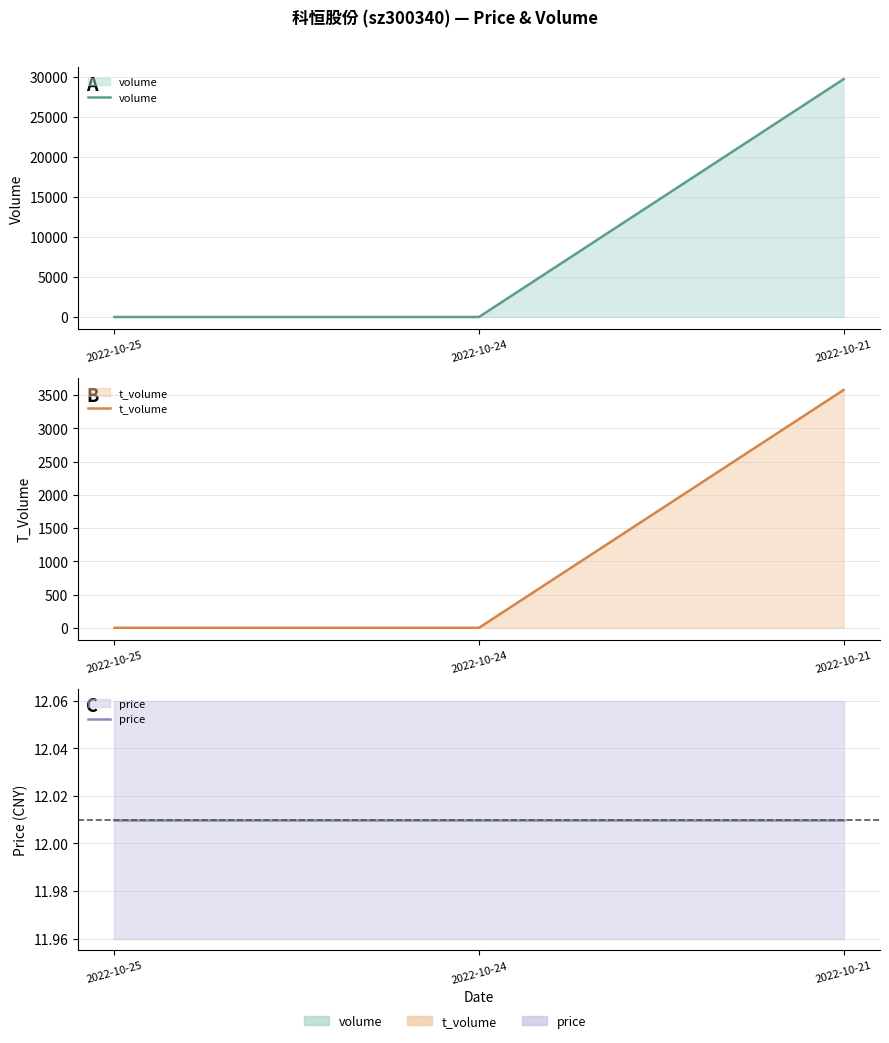

What is the approximate value of price at 2022-10-24?

12.0